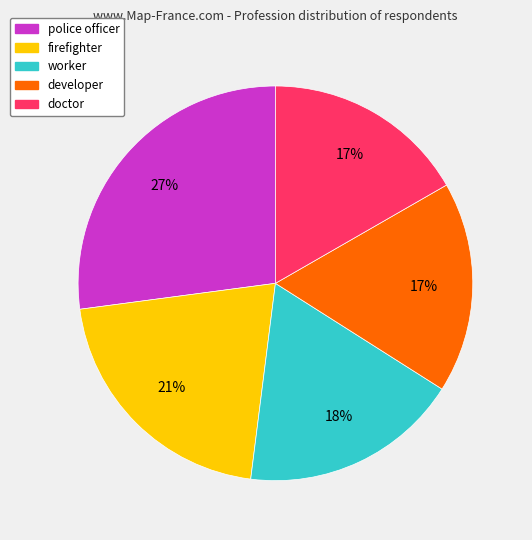

Between developer and firefighter, which is larger?

firefighter